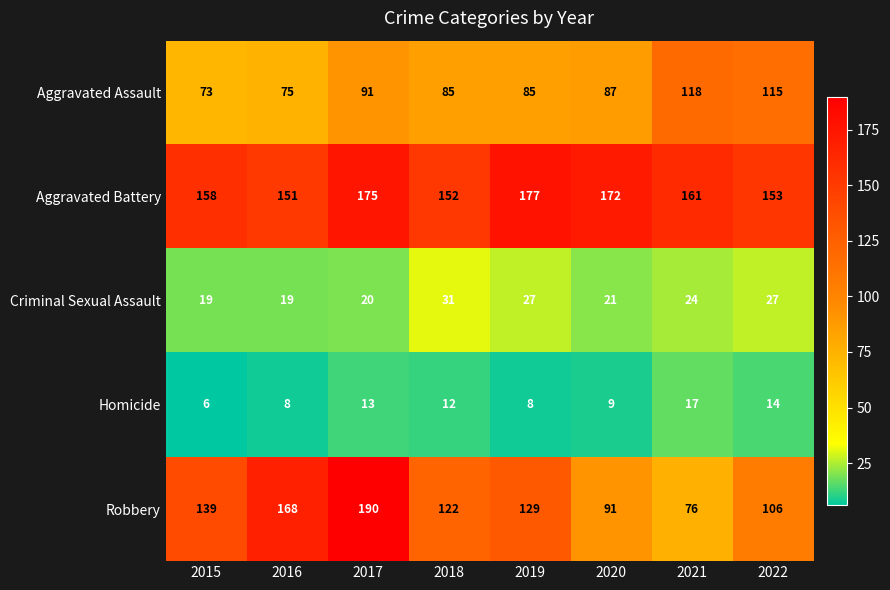

What is the greatest value displayed?

190